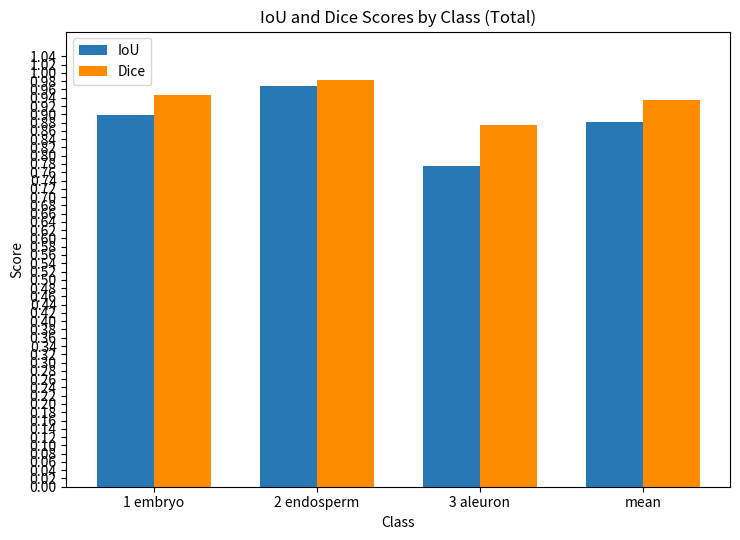

At which label does IoU reach its peak?

2 endosperm